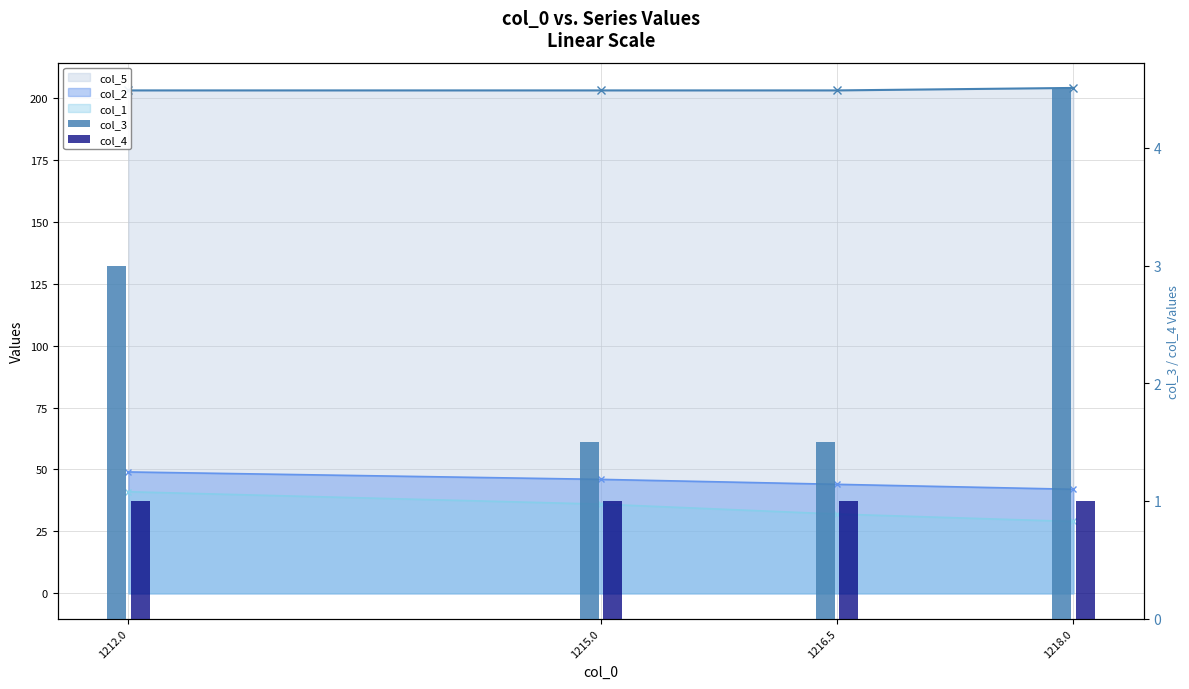

How many bars are there in each group?

2